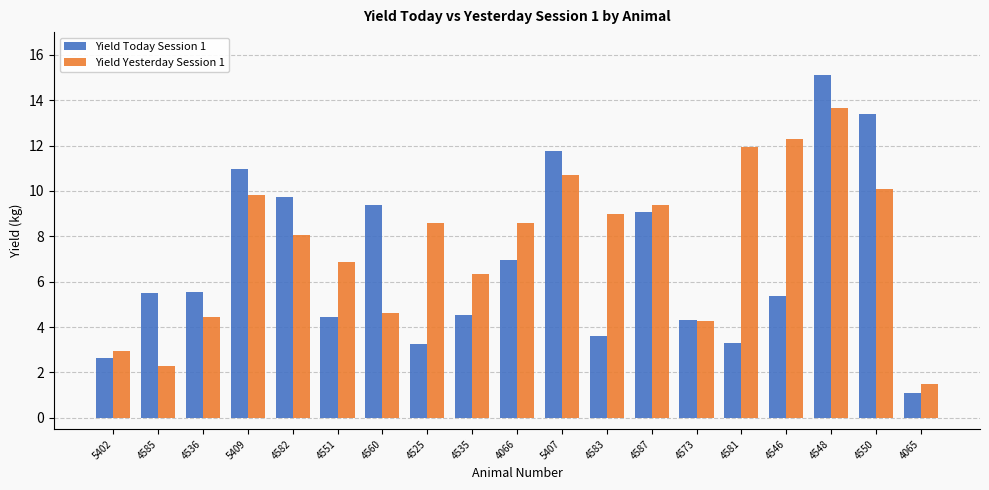

How many values in the Yield Today Session 1 series are below 5?

8